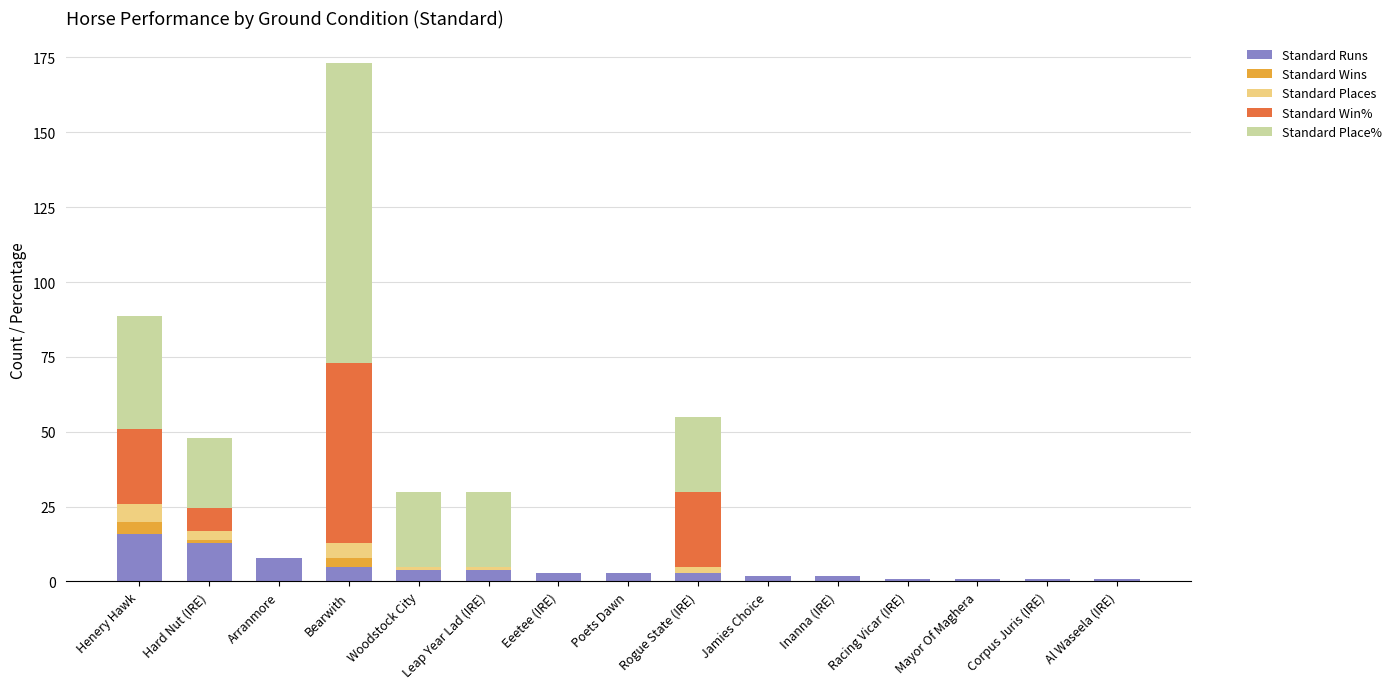

True or false: Standard Runs has a value of 4.0 at Leap Year Lad (IRE).

True